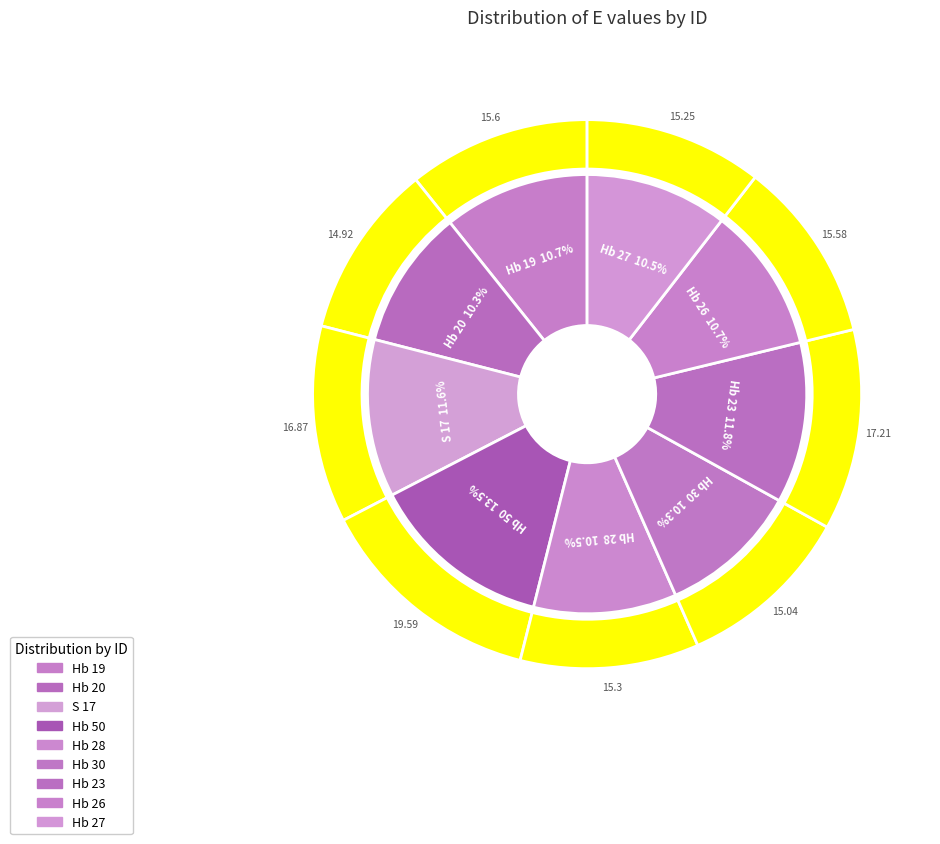

Does any single category account for the majority?

No